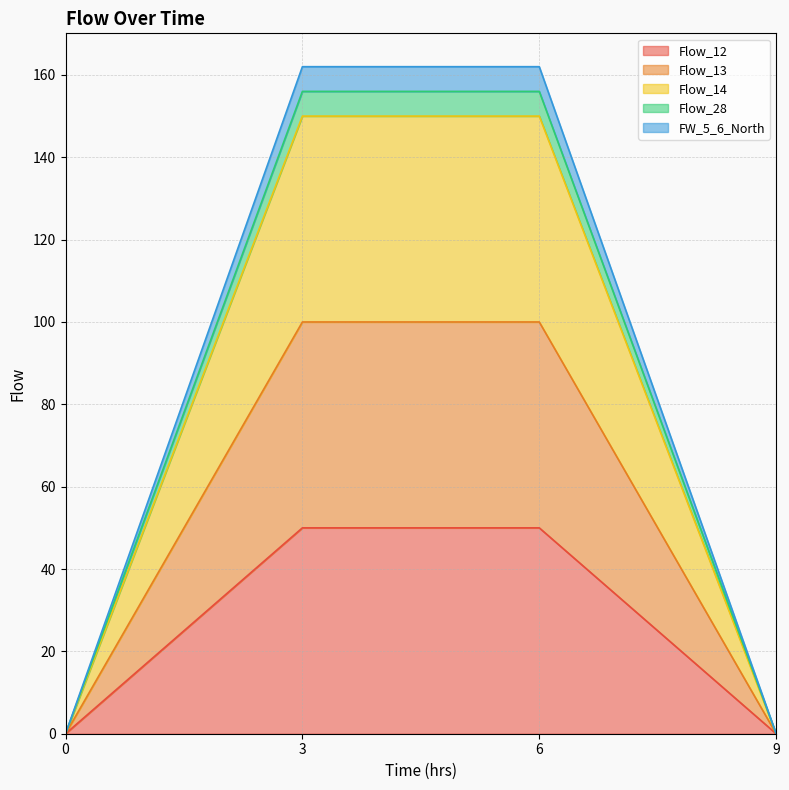

At 3, list the series in order from largest to smallest.

FW_5_6_North, Flow_28, Flow_14, Flow_13, Flow_12